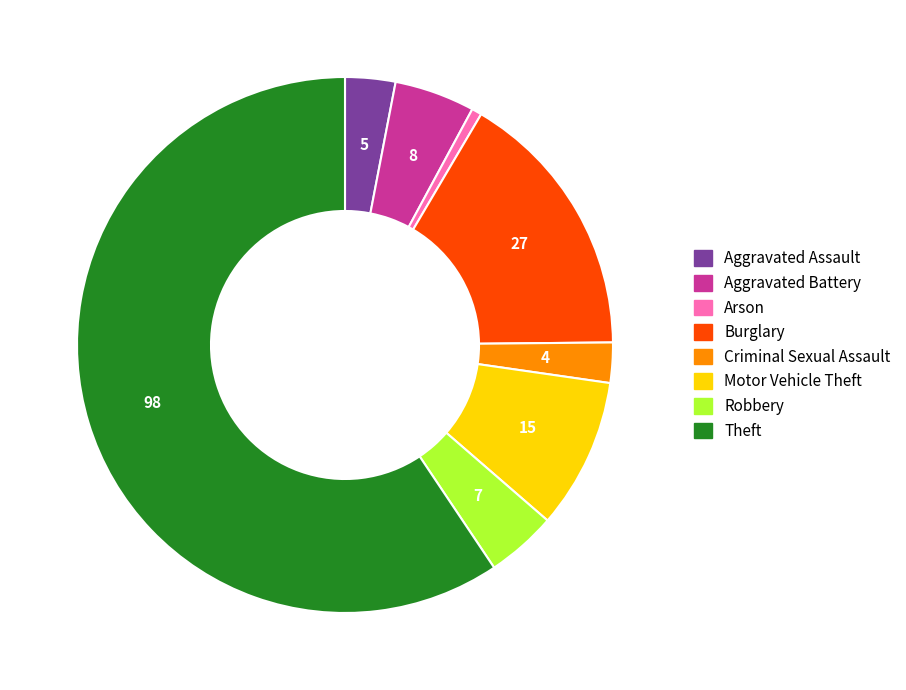

Which category has the smallest portion of the pie?

Arson